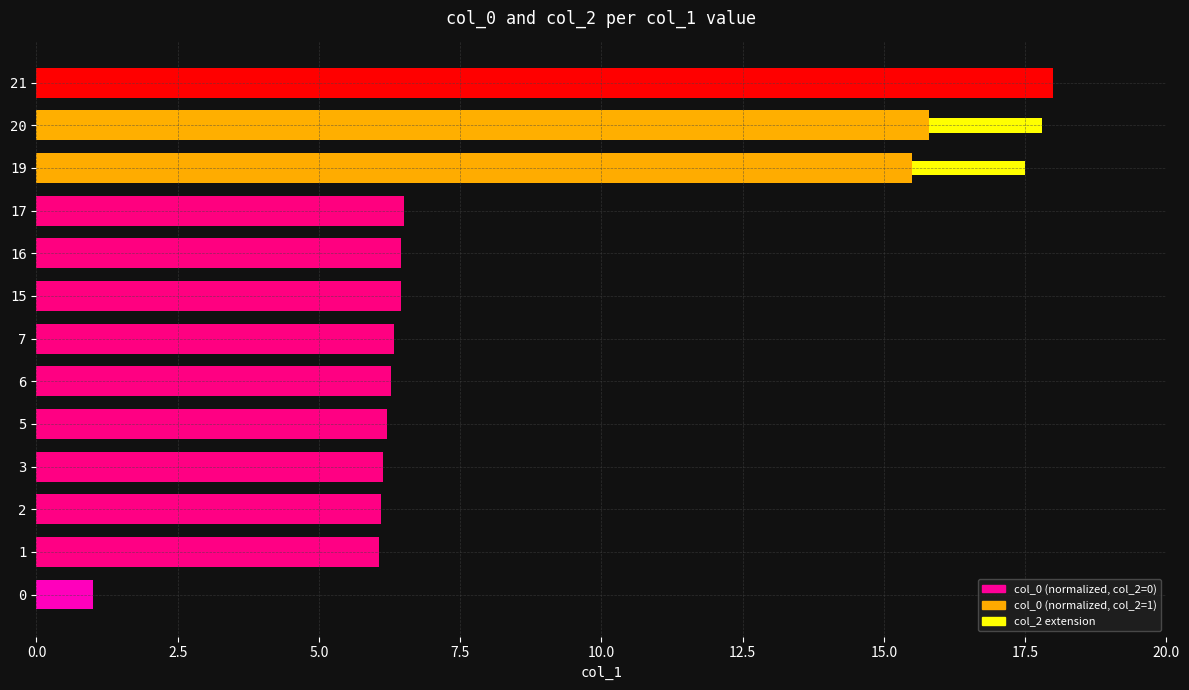

How many values are below 6?

1